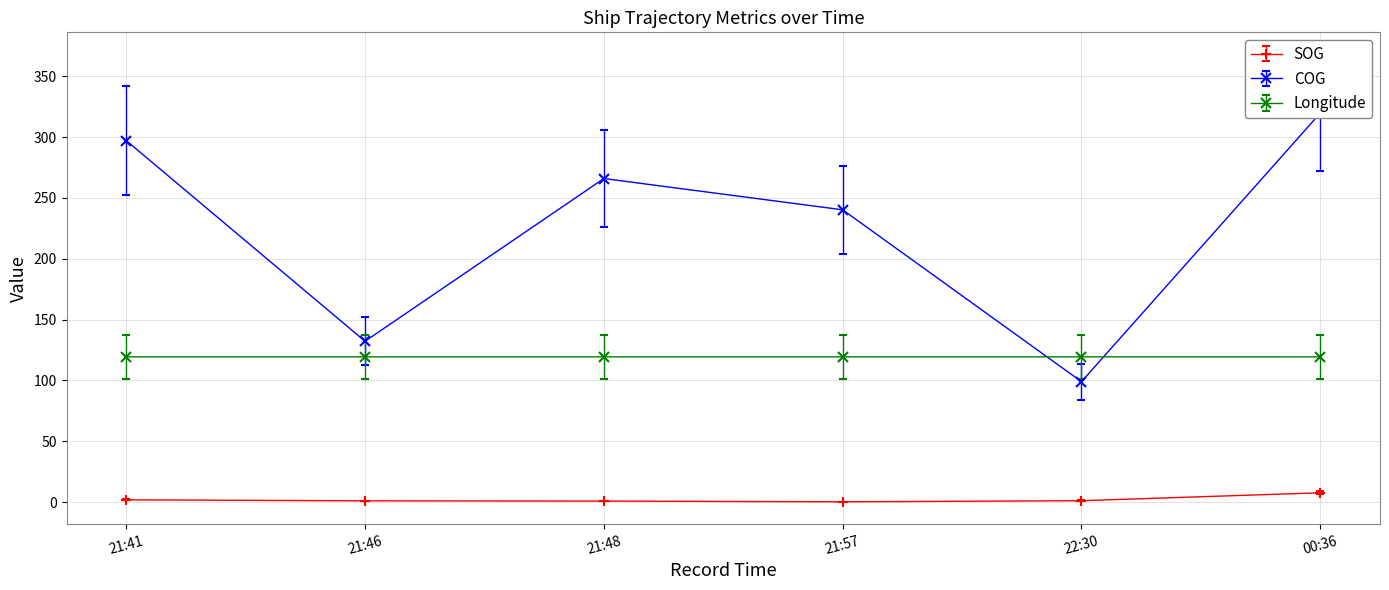

True or false: Longitude and SOG intersect in this chart.

False